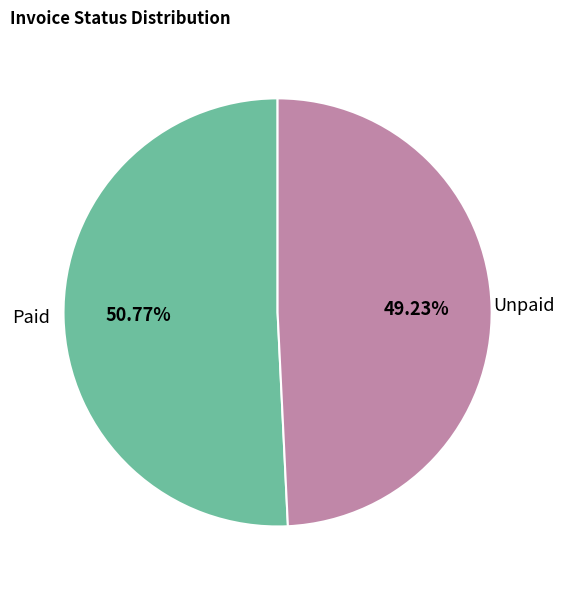

Is it true that Paid is 51% of the pie?

True